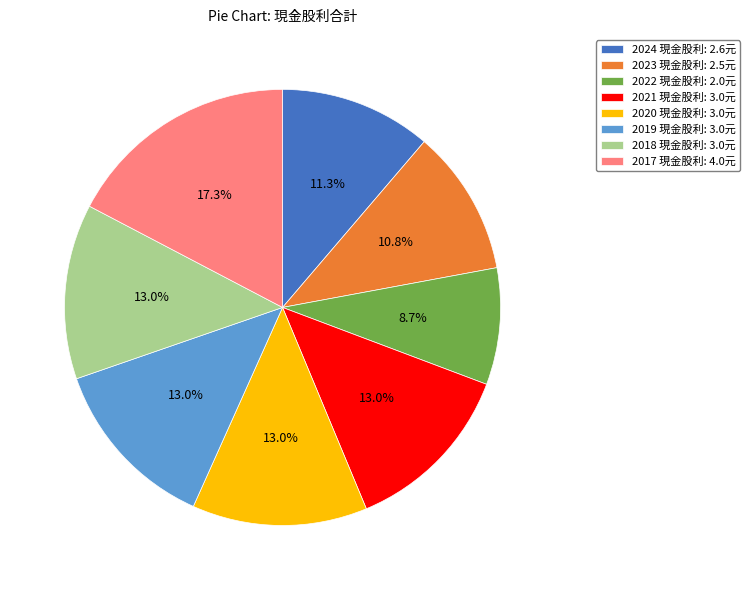

Is 2023 the majority of the pie?

No